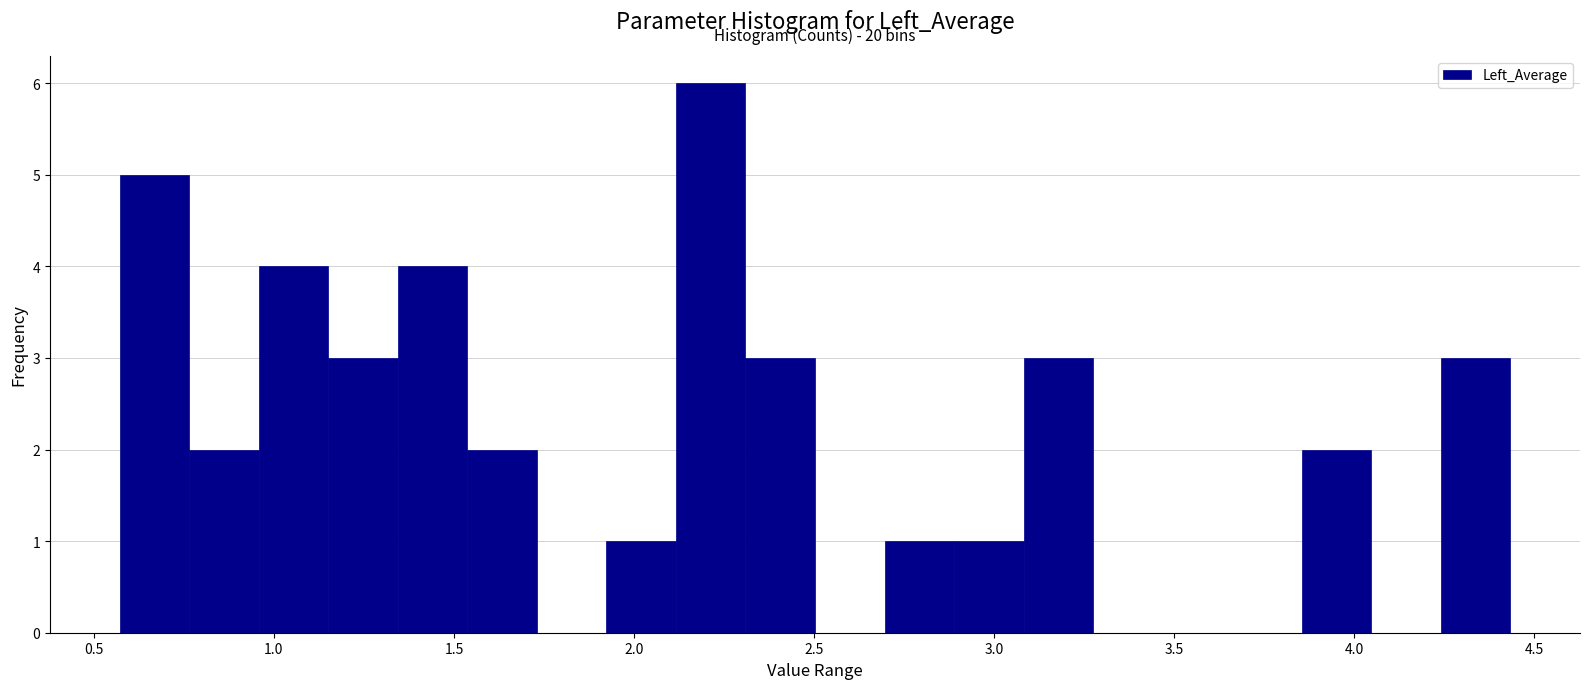

Read against the x-axis, roughly where is the centre of the tallest bar?

2.20